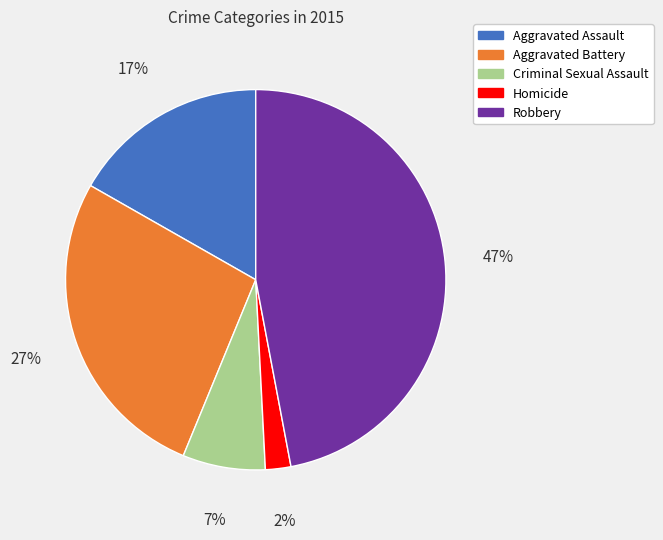

The Homicide slice represents 2% of the pie. True or false?

True